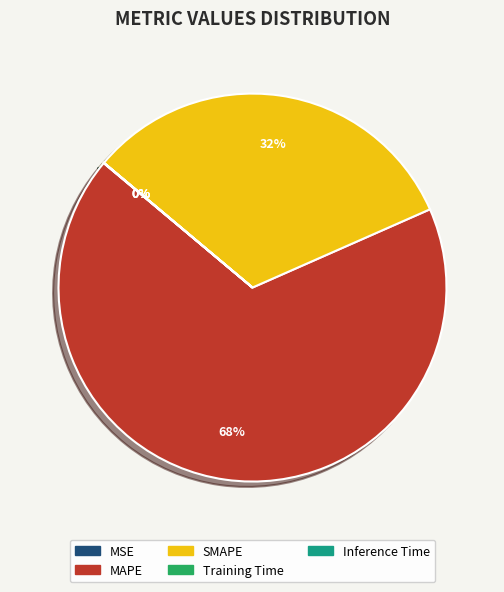

To the nearest percent, what portion does SMAPE represent?

32%